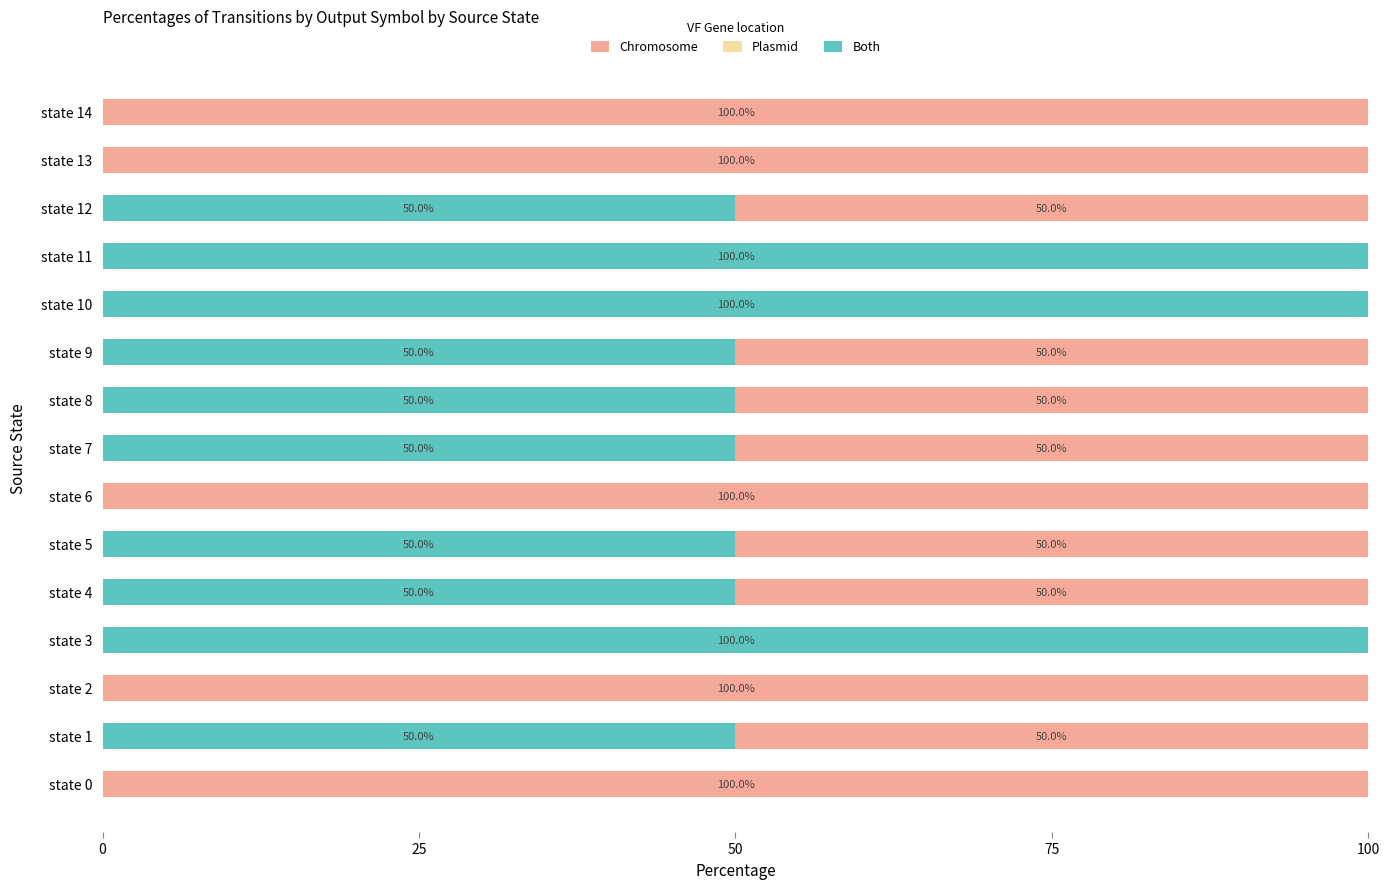

How many values in Both are above zero?

10